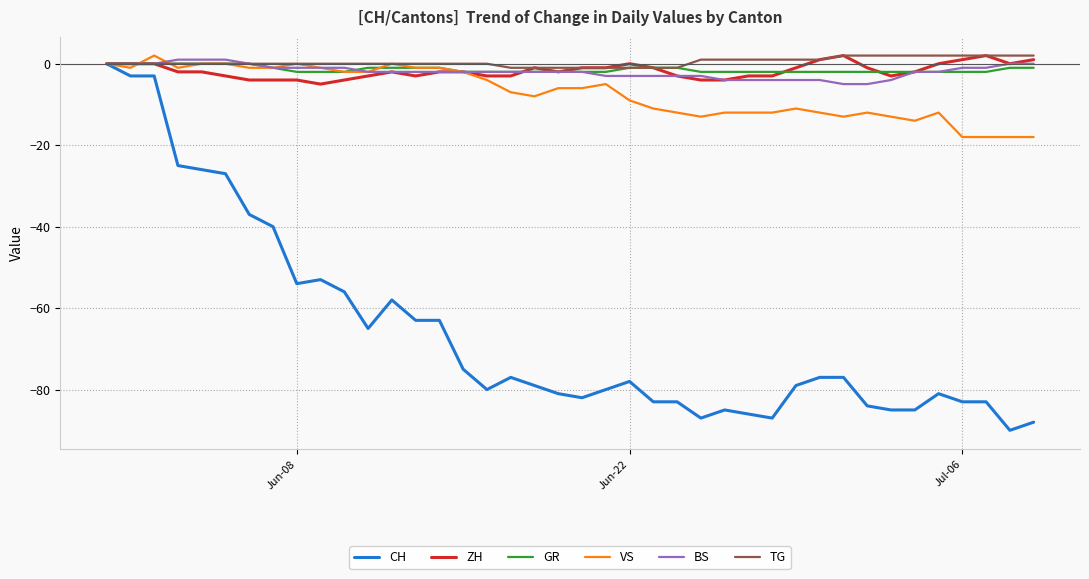

What is the minimum value for CH?

-90